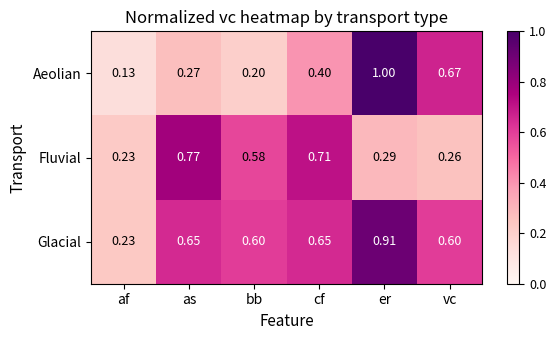

At which category does the chart reach its peak across all series?

er